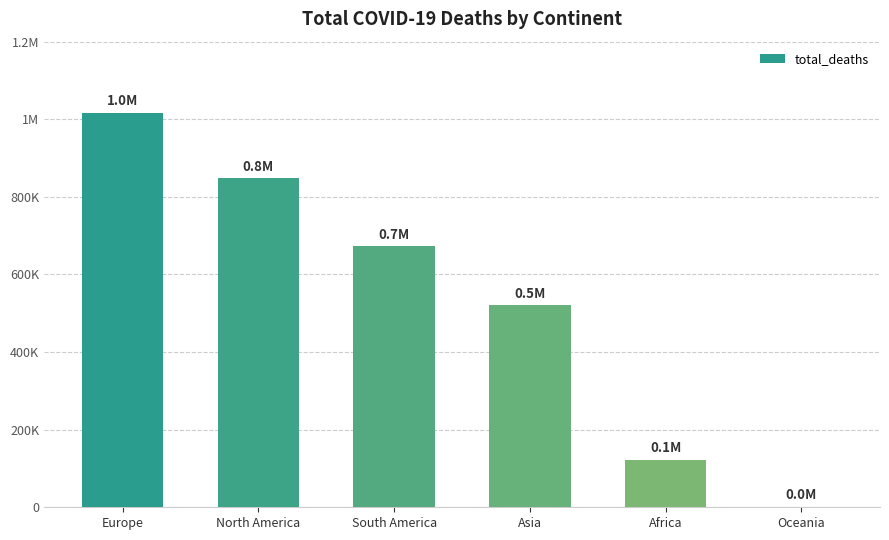

How many bars are there in total?

6